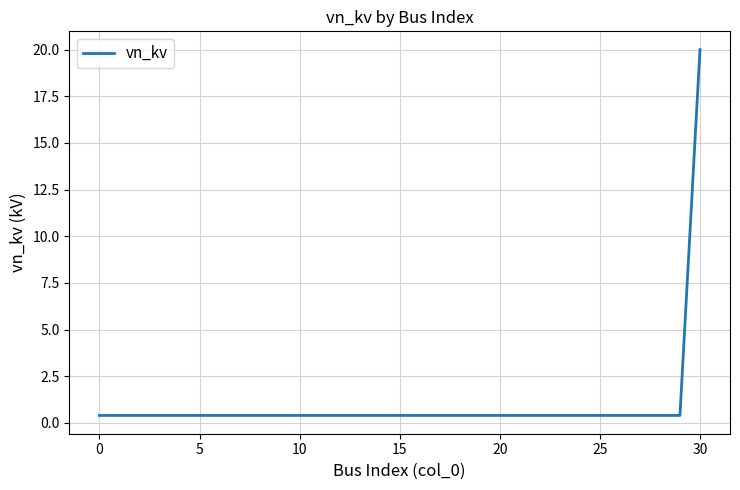

Reading left to right, extract all data points from this chart.

0.4	0.4	0.4	0.4	0.4	0.4	0.4	0.4	0.4	0.4	0.4	0.4	0.4	0.4	0.4	0.4	0.4	0.4	0.4	0.4	0.4	0.4	0.4	0.4	0.4	0.4	0.4	0.4	0.4	0.4	20.0